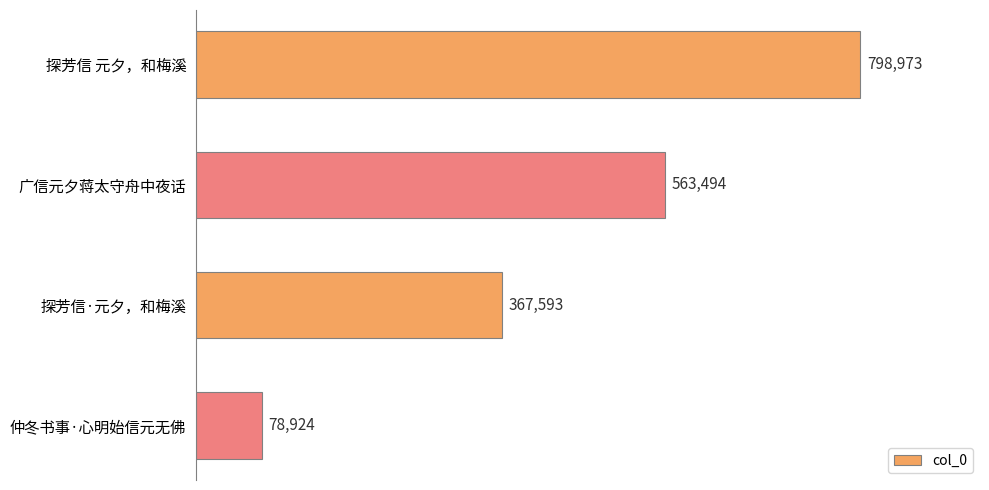

How many values are between 367593 and 798973?

3